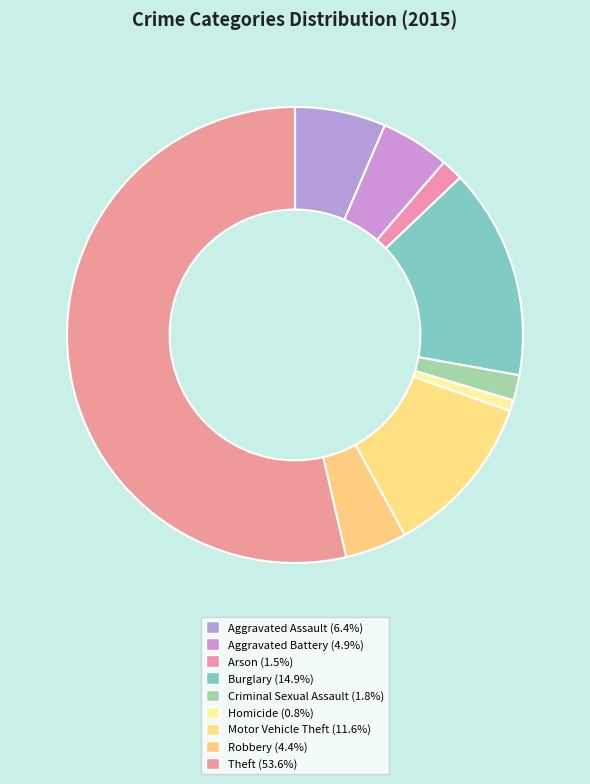

To the nearest percent, what is the difference between the Robbery and Homicide slice percentages?

4%